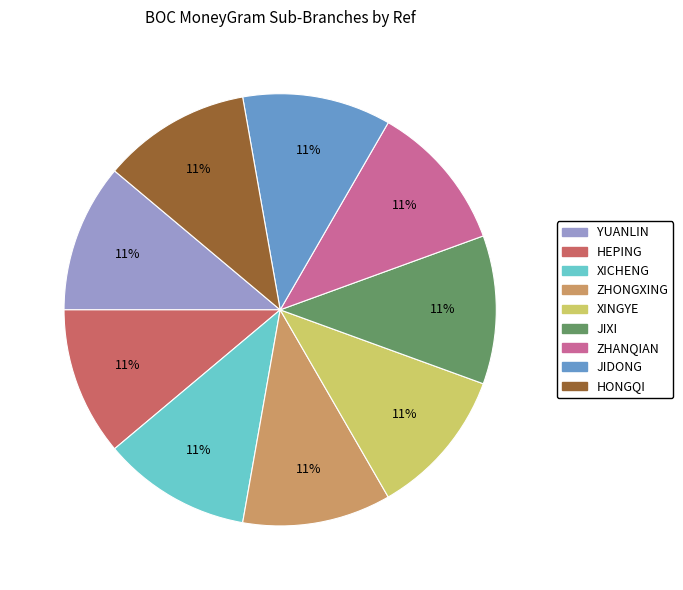

What is the ratio of the value at ZHONGXING to the value at JIXI?

1.0